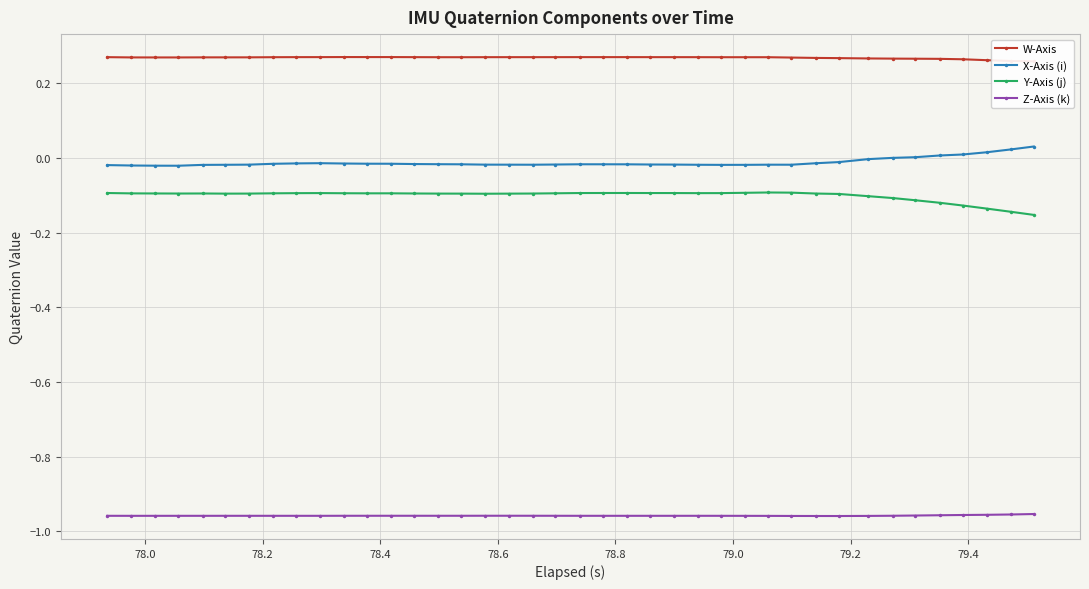

True or false: Y-Axis (j) has more than 0 points higher than both neighbors.

True